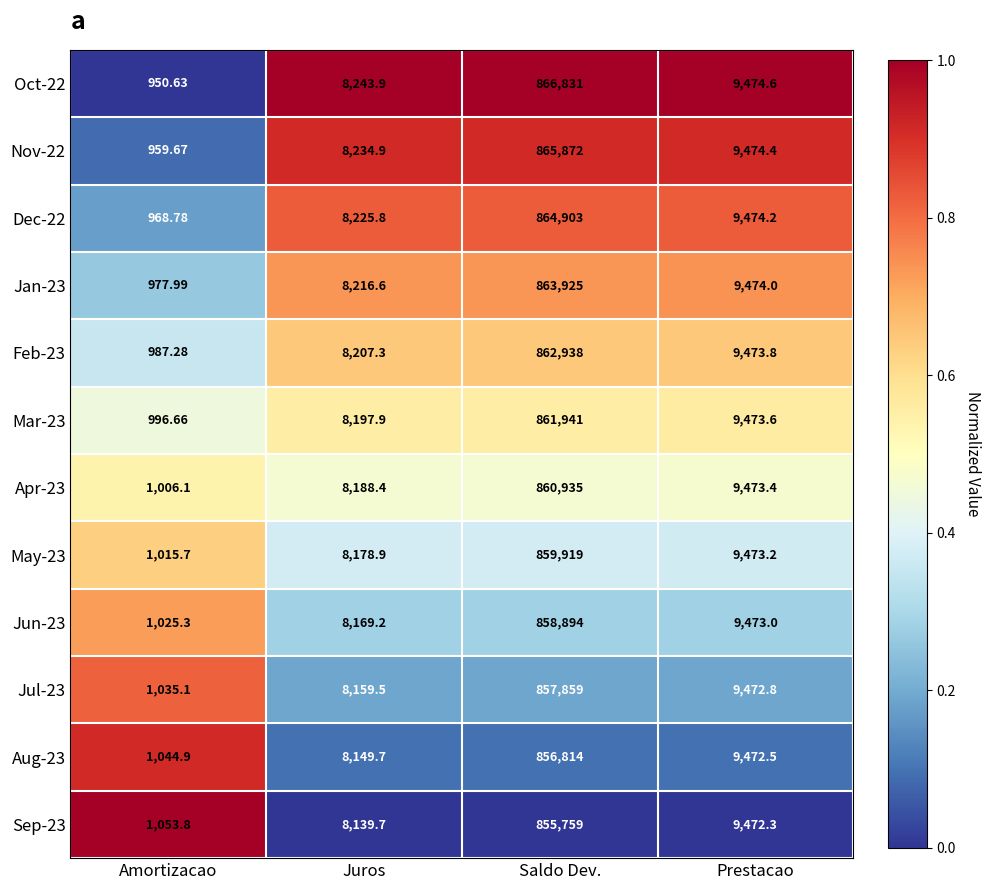

Is the value of Sep-23 at Amortizacao greater than the value of Dec-22 at Saldo Dev.?

No